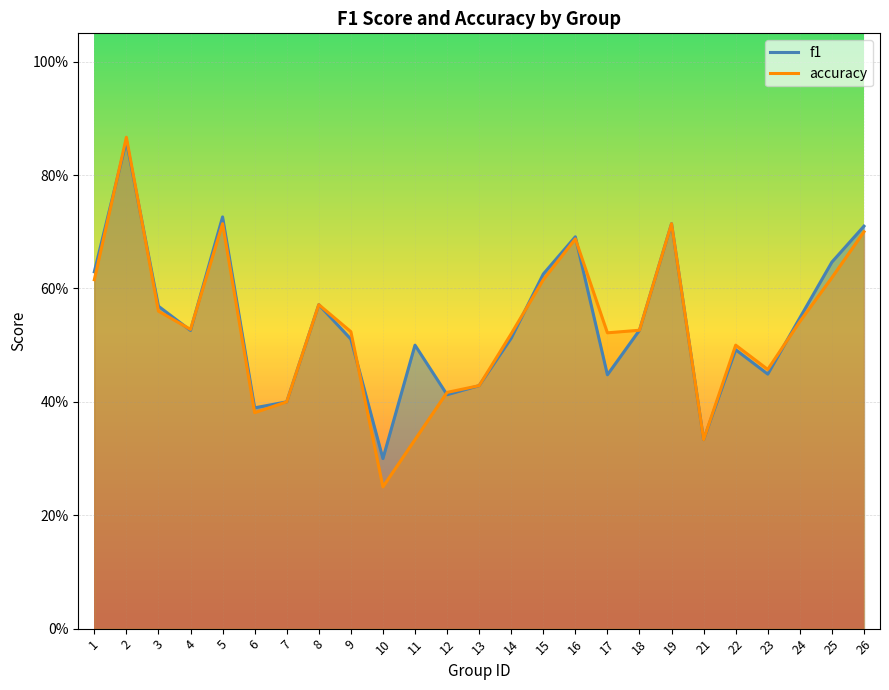

Is it true that f1 equals 0.3 at 12?

False